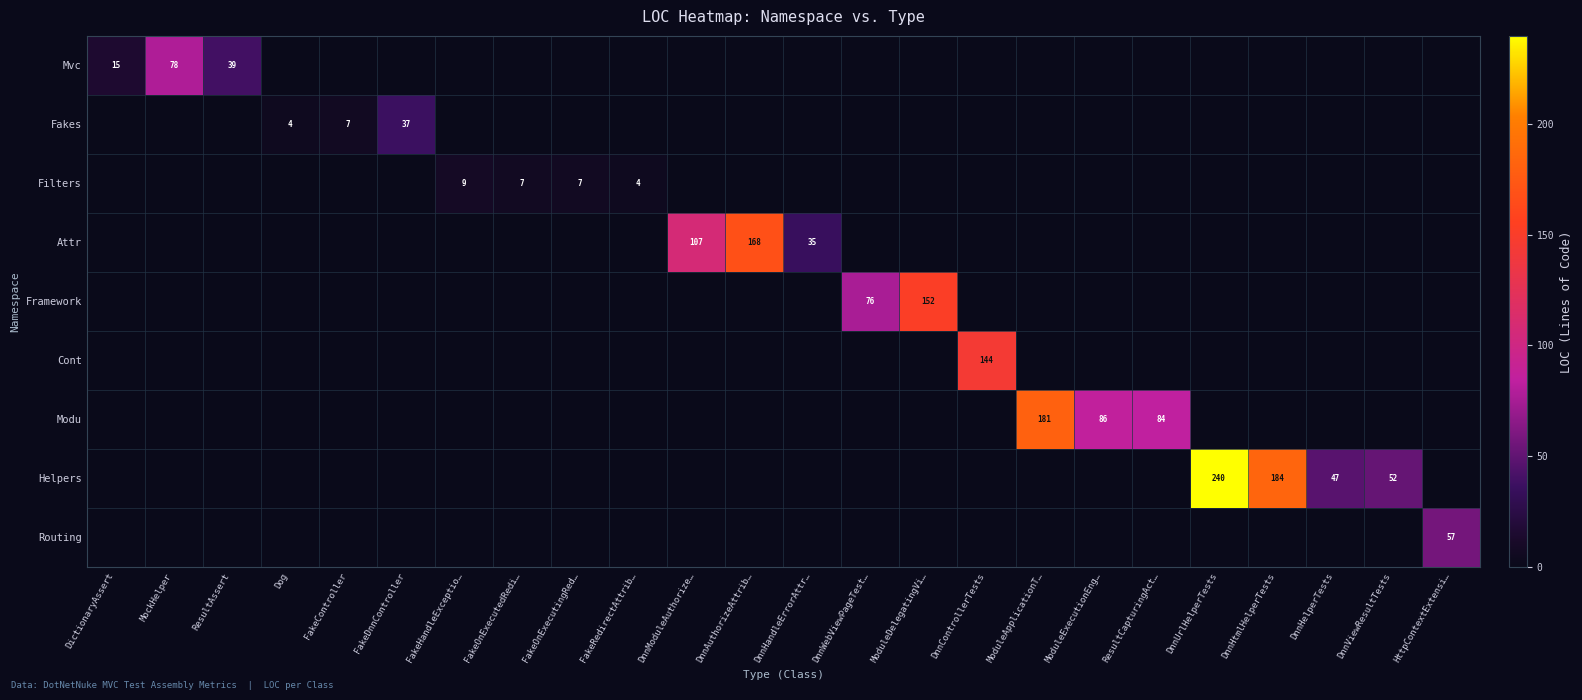

Which series has the largest total across all categories?

Helpers